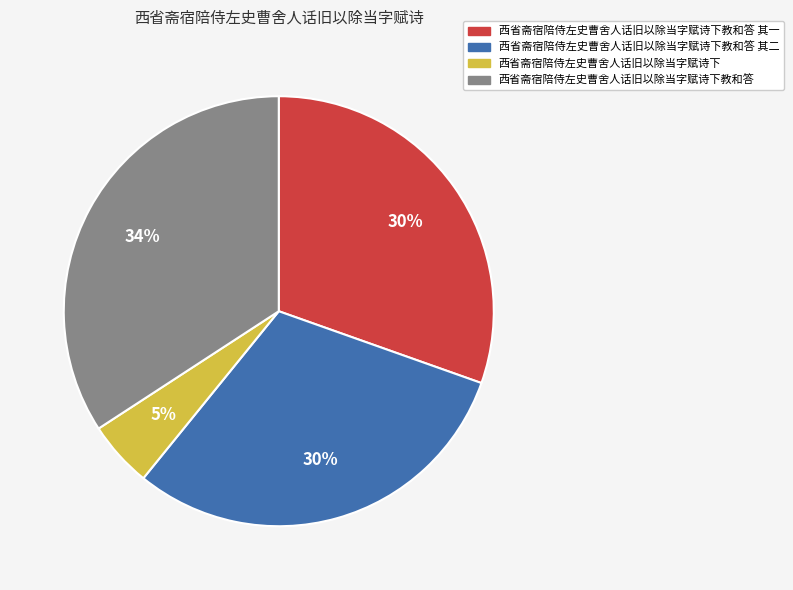

To the nearest percent, what is the average slice percentage?

25%